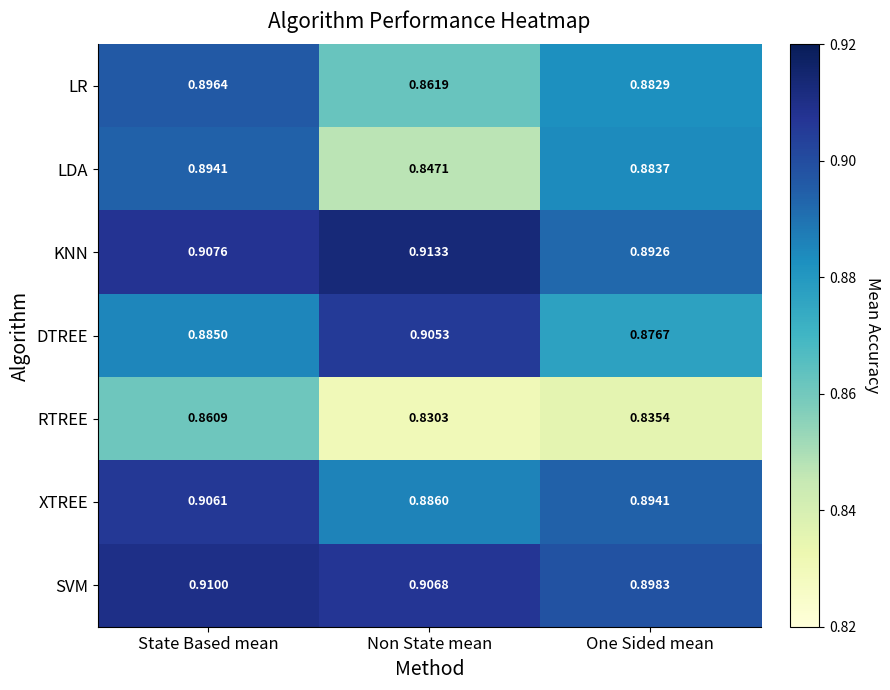

At which category is the sum across all series the highest?

State Based mean